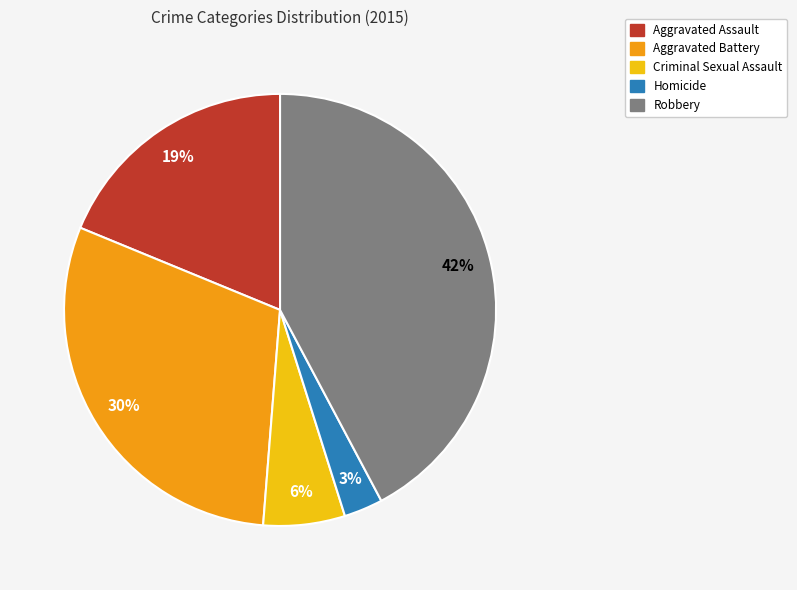

Combined, do Robbery and Criminal Sexual Assault account for over 50%?

No